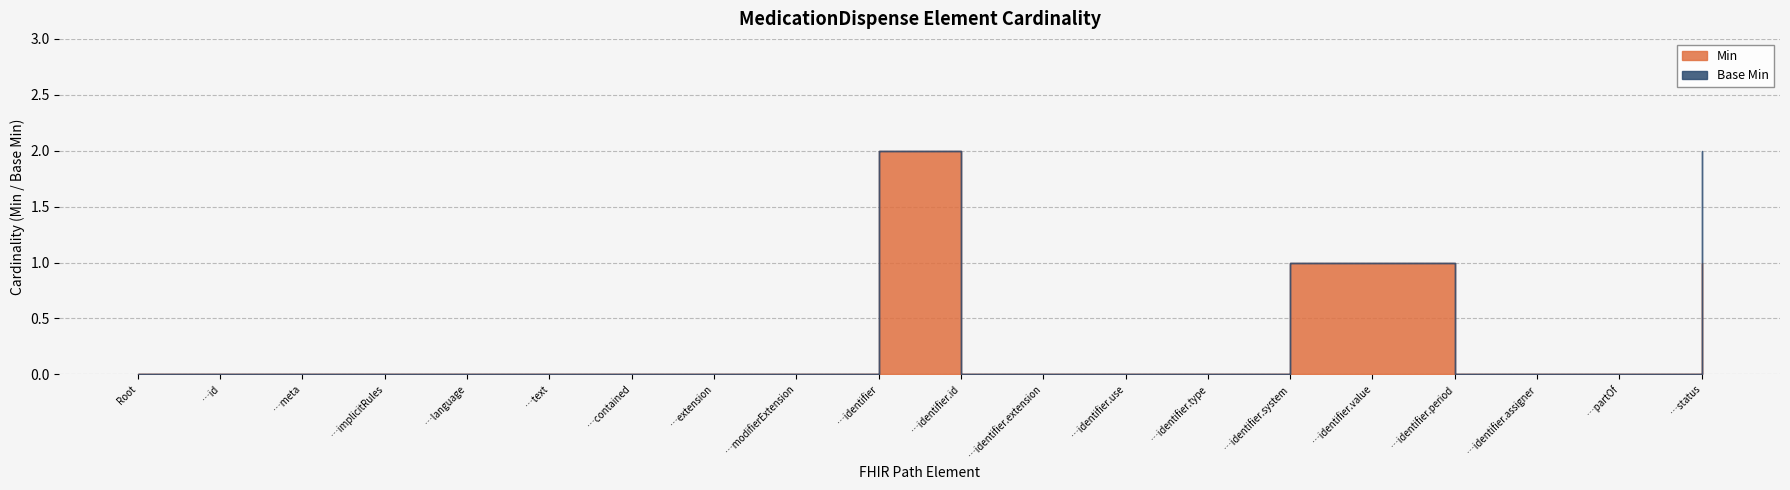

The Base Min series shows 0 at MedicationDispense.identifier.use. True or false?

True